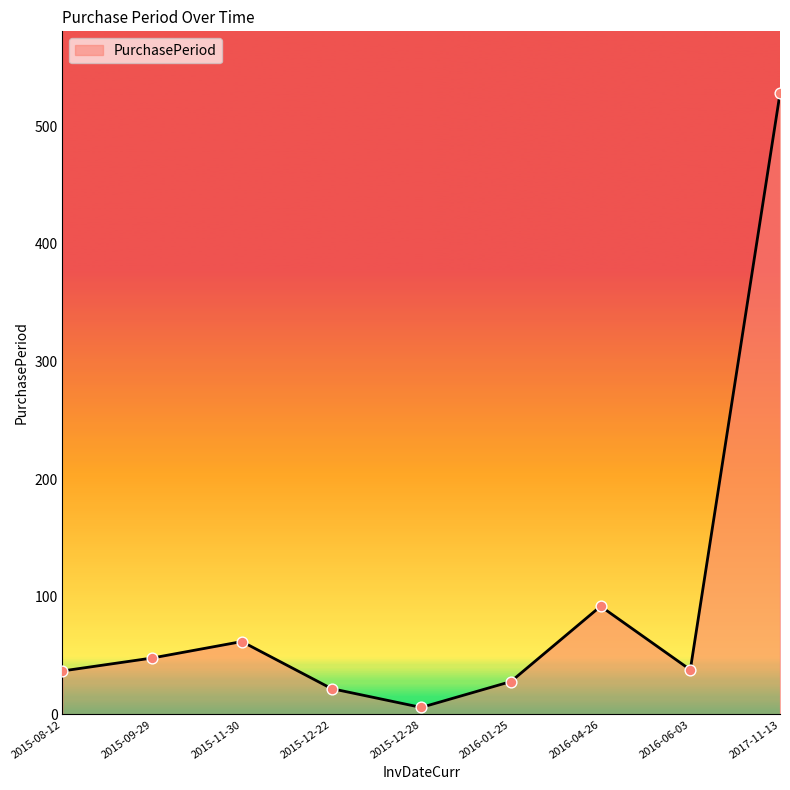

What is the ratio of the value at 2016-06-03 to the value at 2016-01-25?

1.4